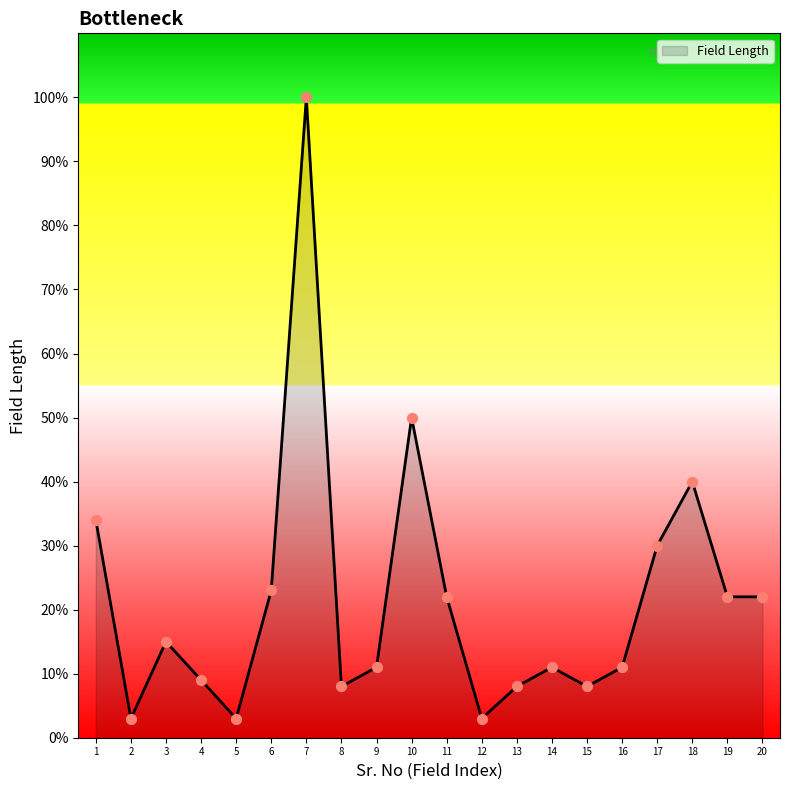

What is the change in value from 15 to 18?

+32